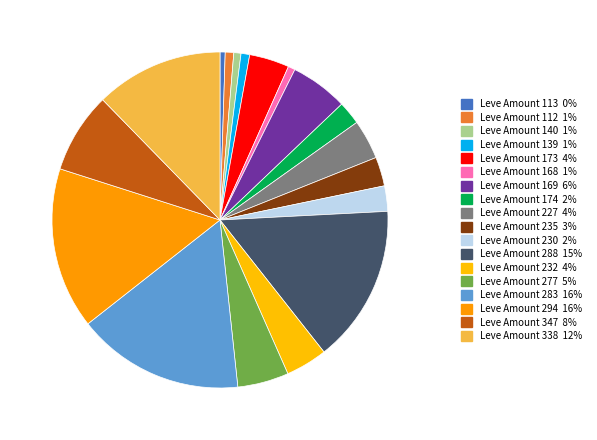

Which has a higher value, Leve Amount 140 or Leve Amount 112?

Leve Amount 112